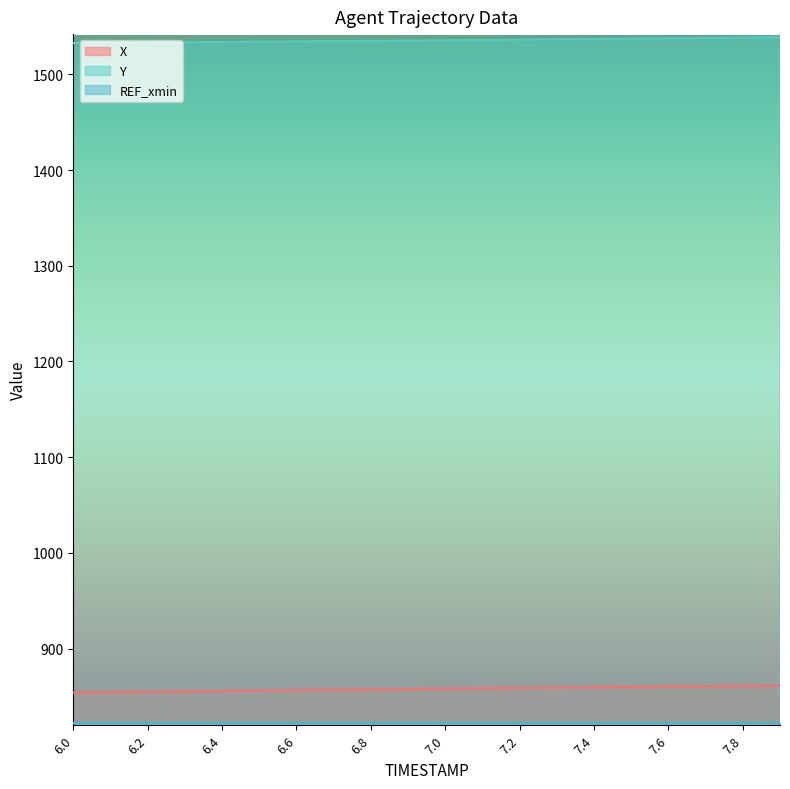

What is the difference between the maximum and minimum values in the X series?

7.3